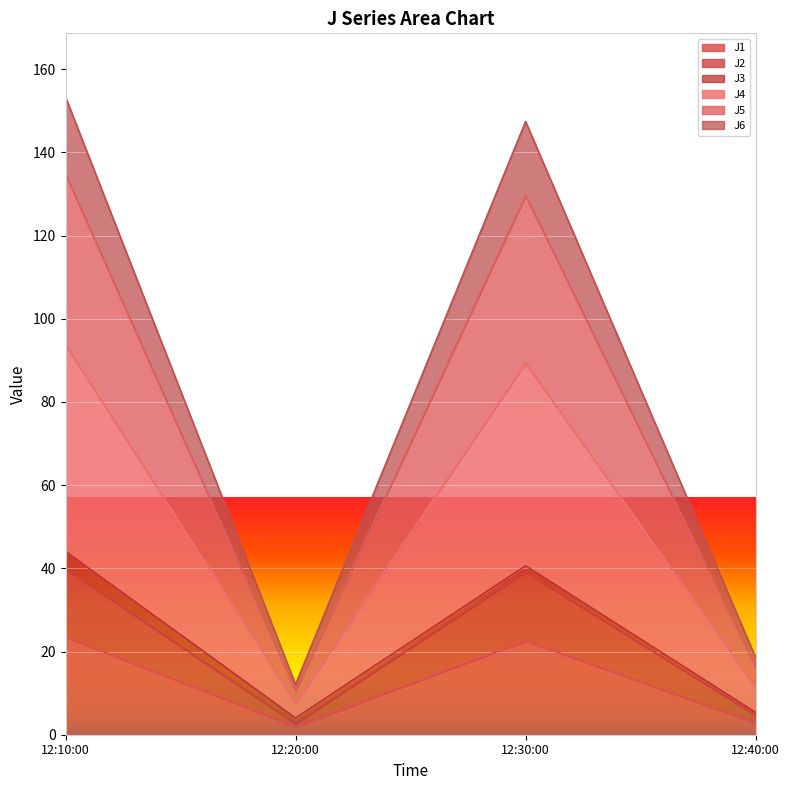

What is the maximum value for J1?

23.5